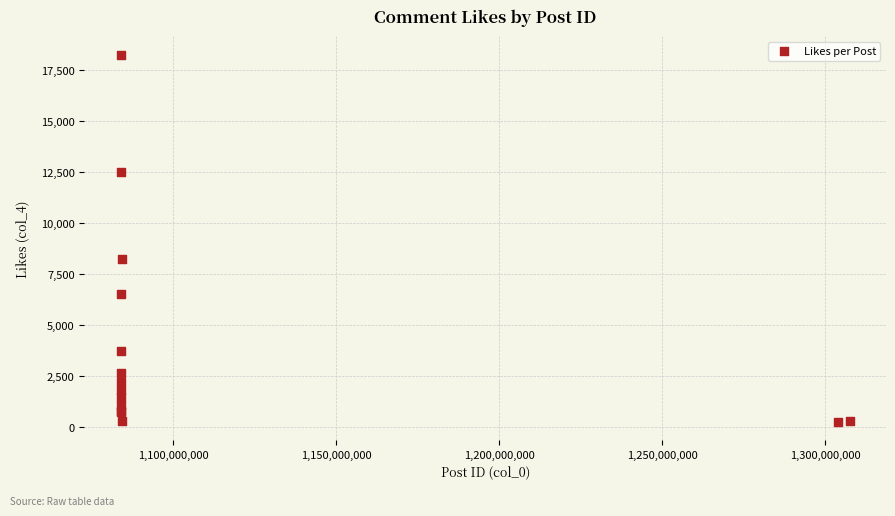

What Y value in the scatter plot is closest to 9270?

8230